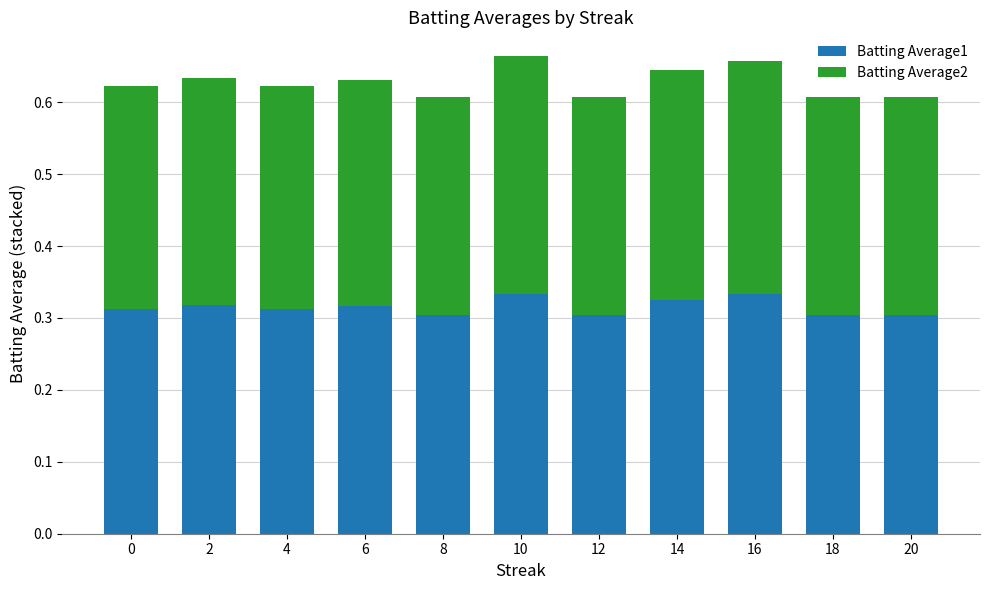

Are the bars grouped side by side (vs. stacked)?

No